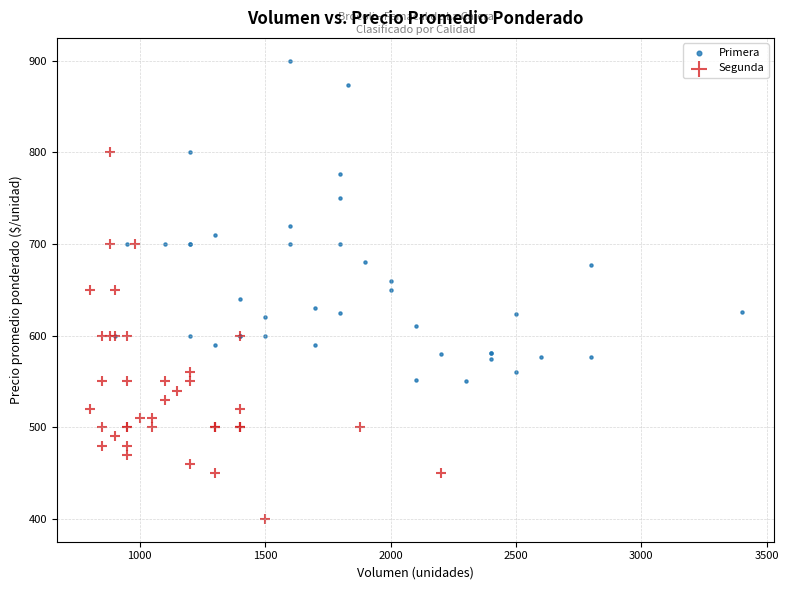

Which series contains the highest Y value?

Primera